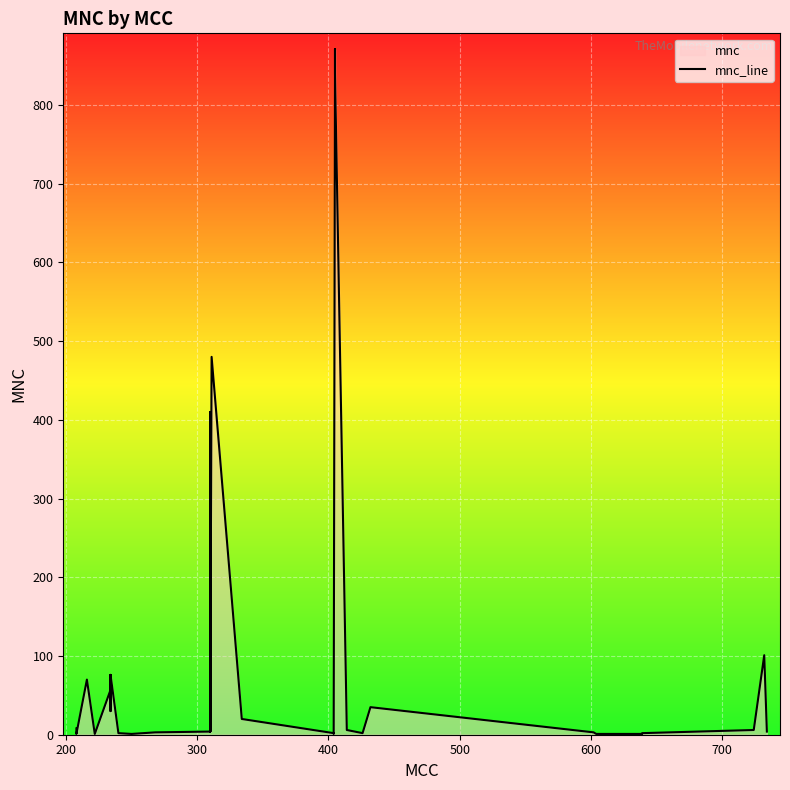

How many points are lower than both their immediate neighbors (excluding endpoints)?

7